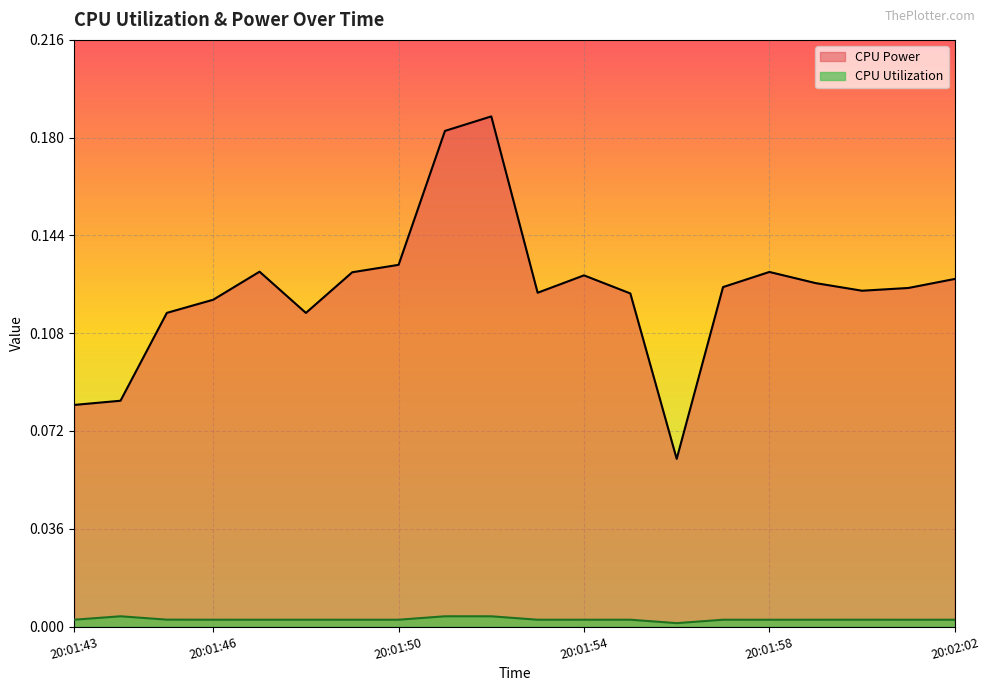

At 8, list the series in order from smallest to largest.

CPU Utilization, CPU Power